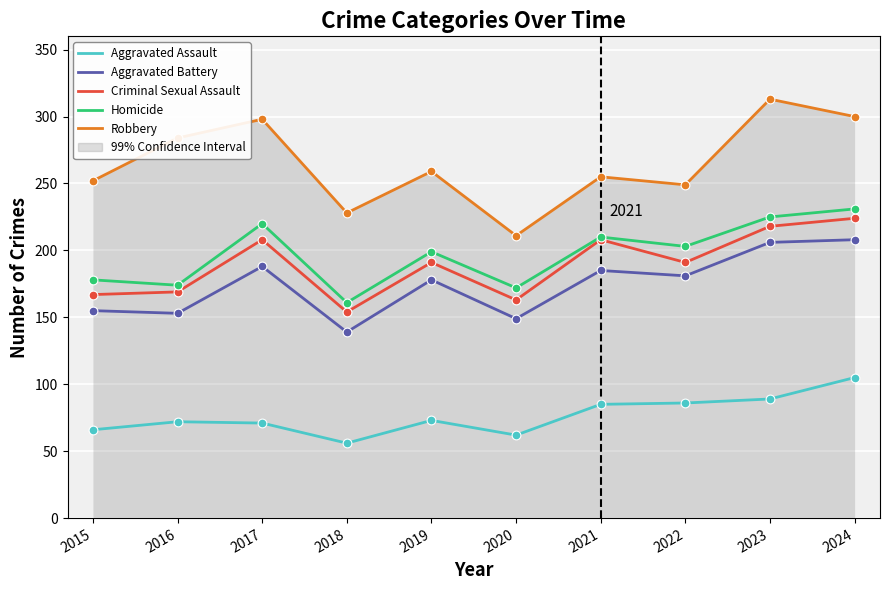

What is the total value across all series at 2022?

910